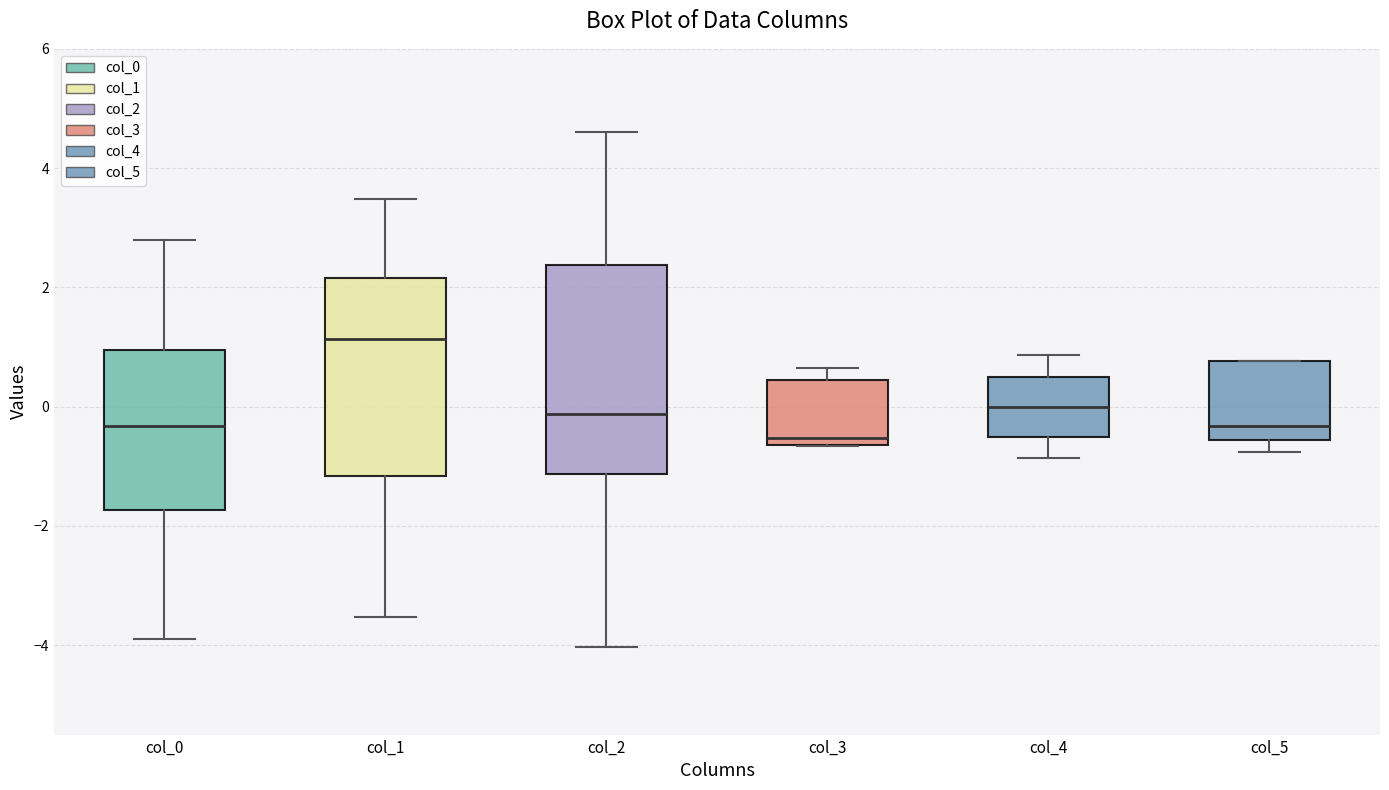

Reading left to right, read every box against the y-axis: the position of its median line, the range the box covers, and the ends of its whiskers. The values are not printed on the chart, so give them approximately, as read against the axis.

col_0: median -0.4, box -1.8 to 1.0, whiskers -4.0 to 2.8
col_1: median 1.2, box -1.2 to 2.2, whiskers -3.6 to 3.4
col_2: median -0.2, box -1.2 to 2.4, whiskers -4.0 to 4.6
col_3: median -0.6 (just above the box's lower edge), box -0.6 to 0.4, whiskers -0.6 to 0.6
col_4: median 0.0, box -0.6 to 0.6, whiskers -0.8 to 0.8
col_5: median -0.4, box -0.6 to 0.8, whiskers -0.8 to 0.8